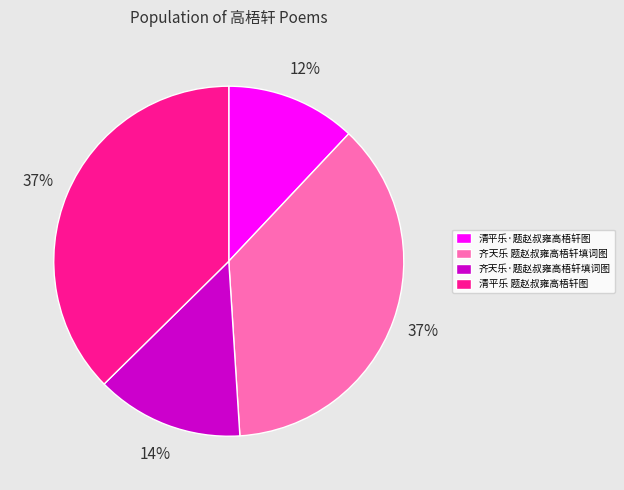

The 齐天乐·题赵叔雍高梧轩填词图 slice represents 25% of the pie. True or false?

False